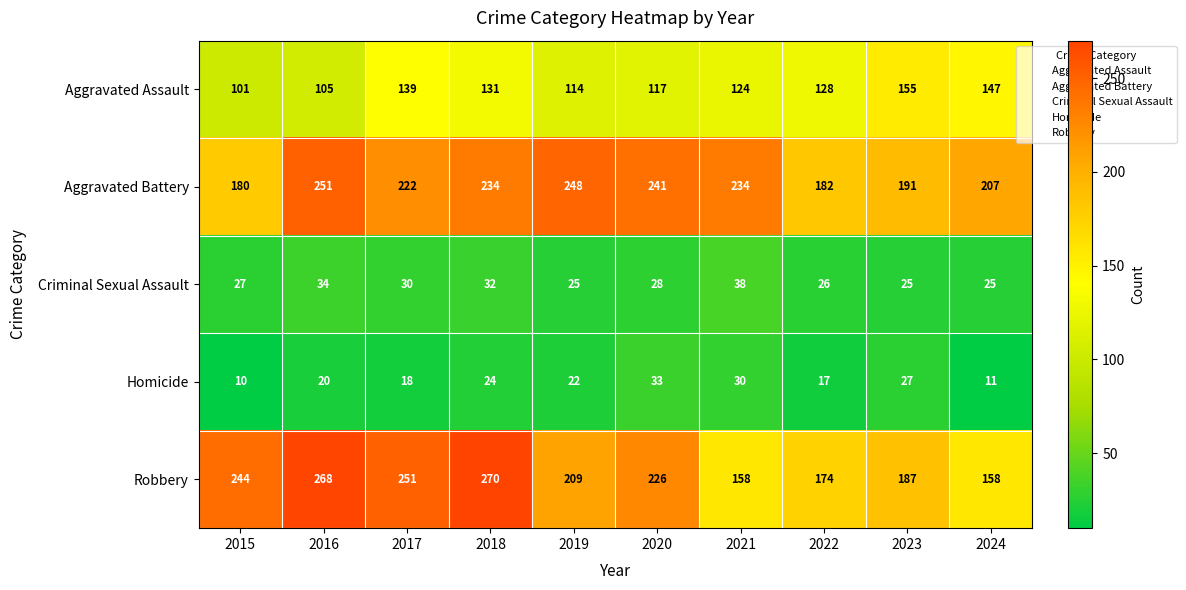

How many distinct data groups are displayed?

5